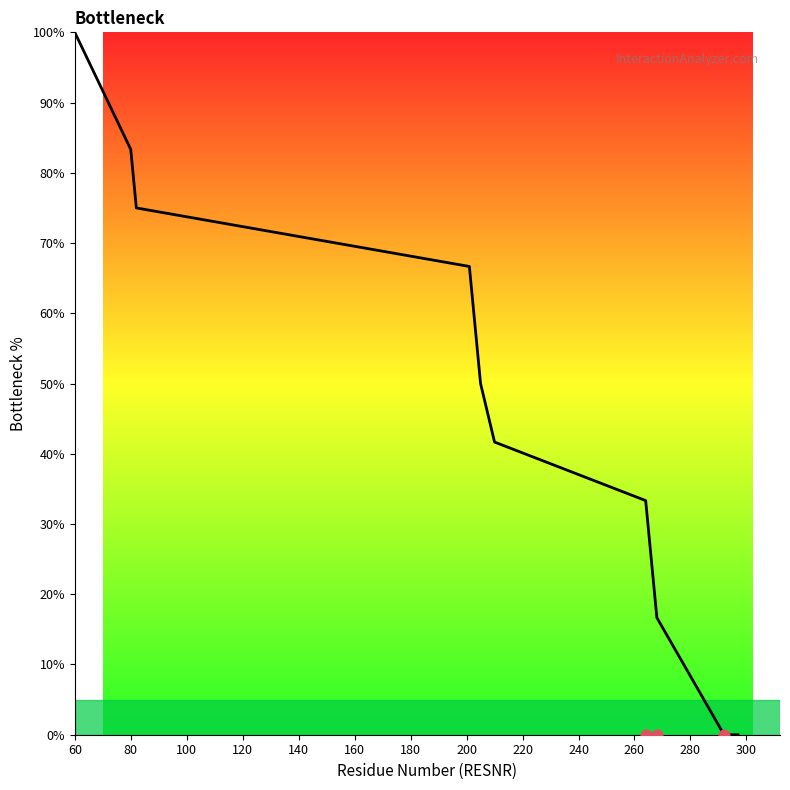

Between 120 and 100, which is larger?

100